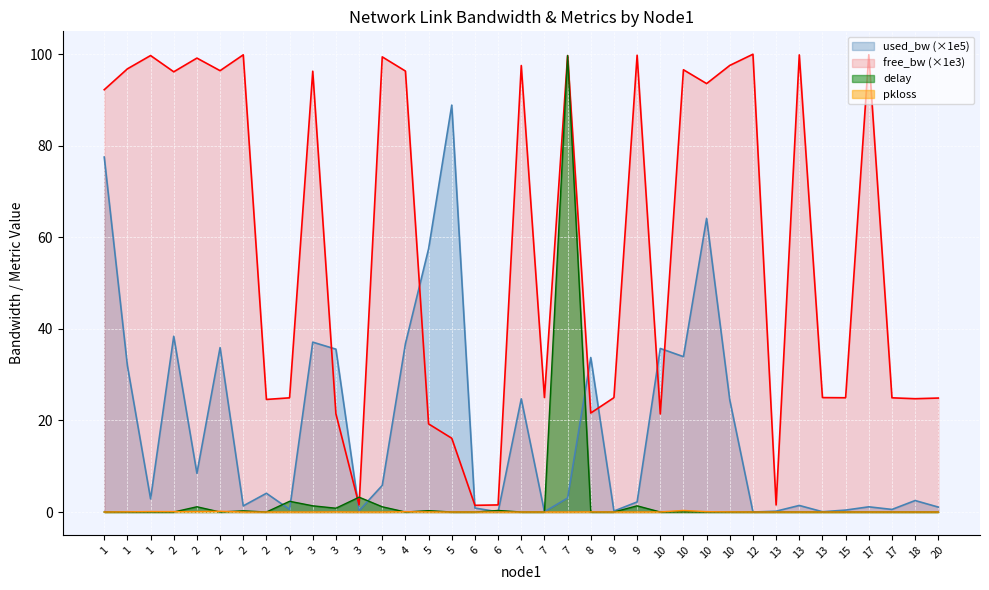

Where is the first local maximum for used_bw?

2